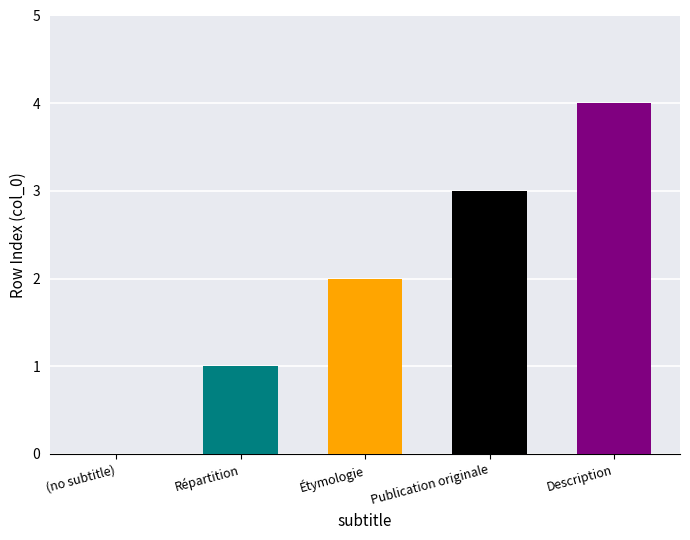

What is the sum of the values at Publication originale and (no subtitle)?

3